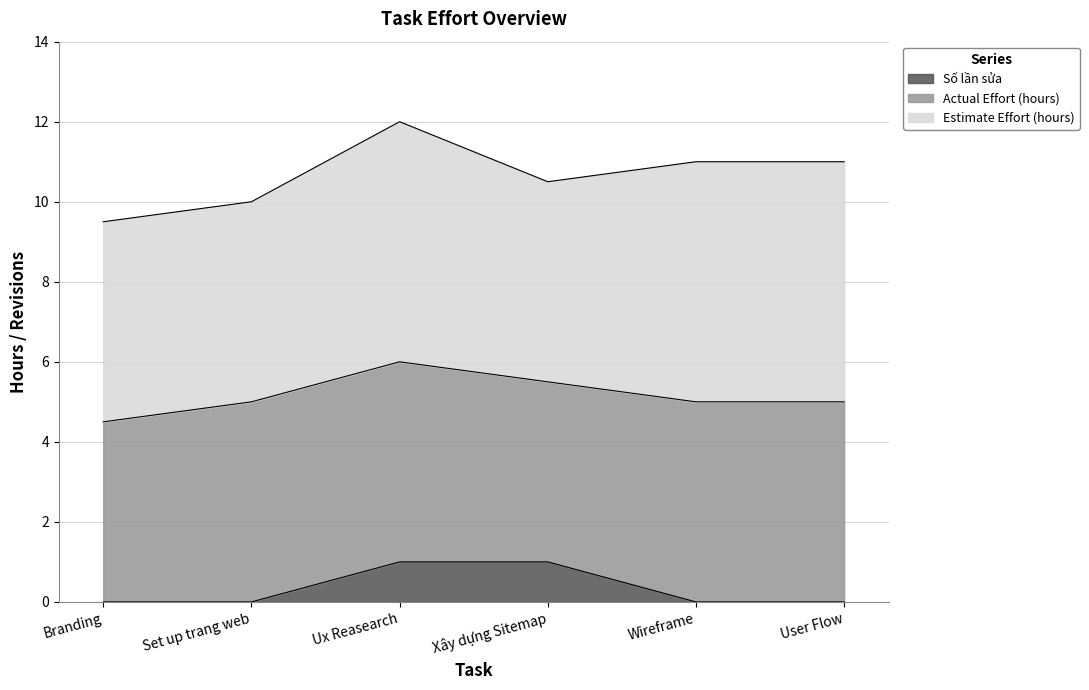

The value of Actual Effort (hours) at Wireframe is 5.0. True or false?

True